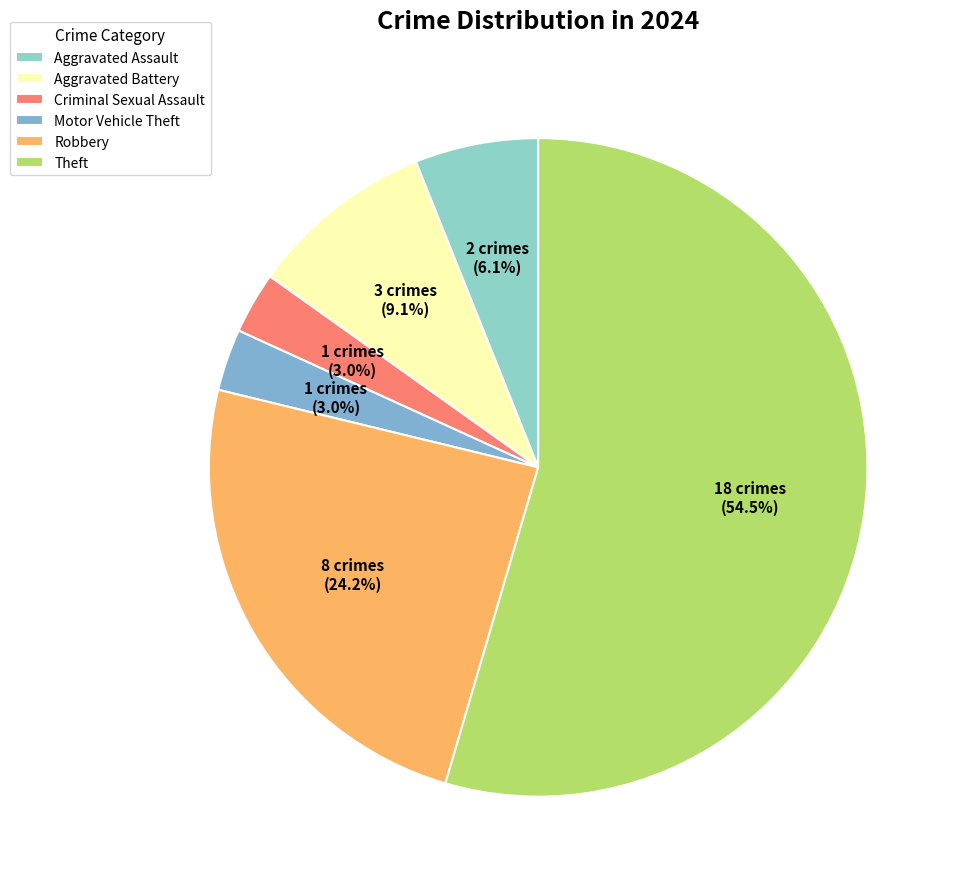

To the nearest percent, what is the difference between the largest and smallest slice percentages?

52%